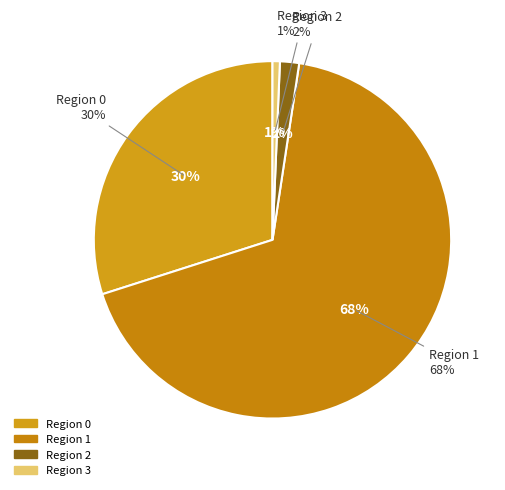

Which slice is the largest?

Region 1